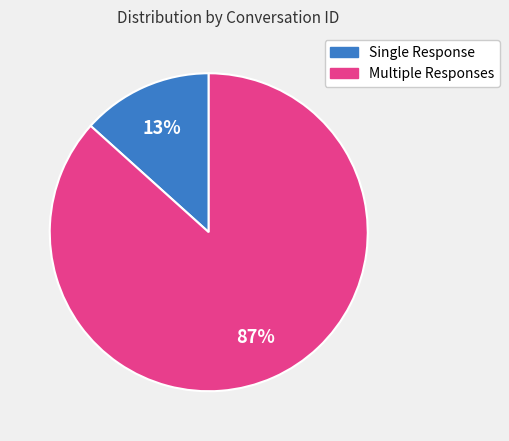

To the nearest percent, what is the average slice percentage?

50%